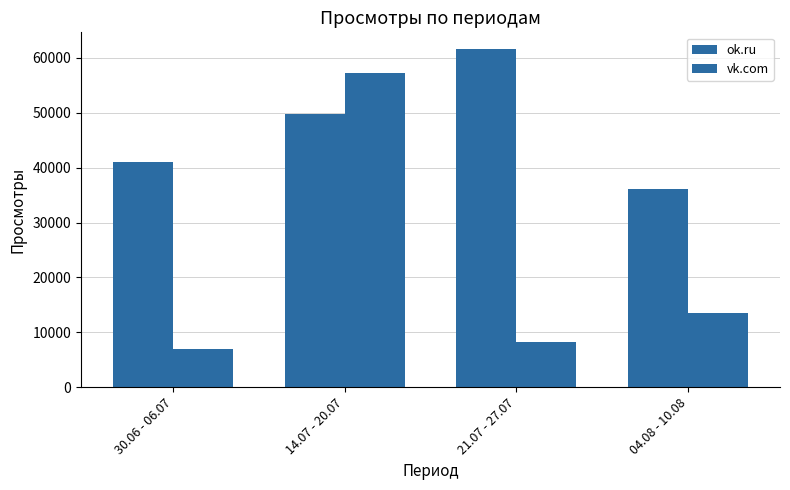

List the series in order of their overall mean, highest first.

ok.ru, vk.com